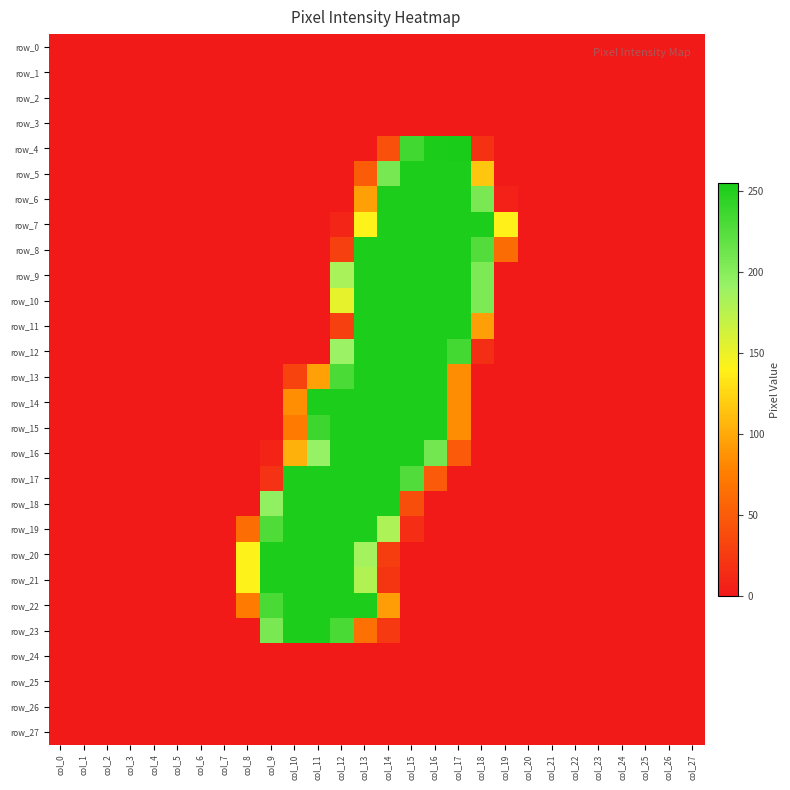

At which category is the sum across all series the highest?

col_13